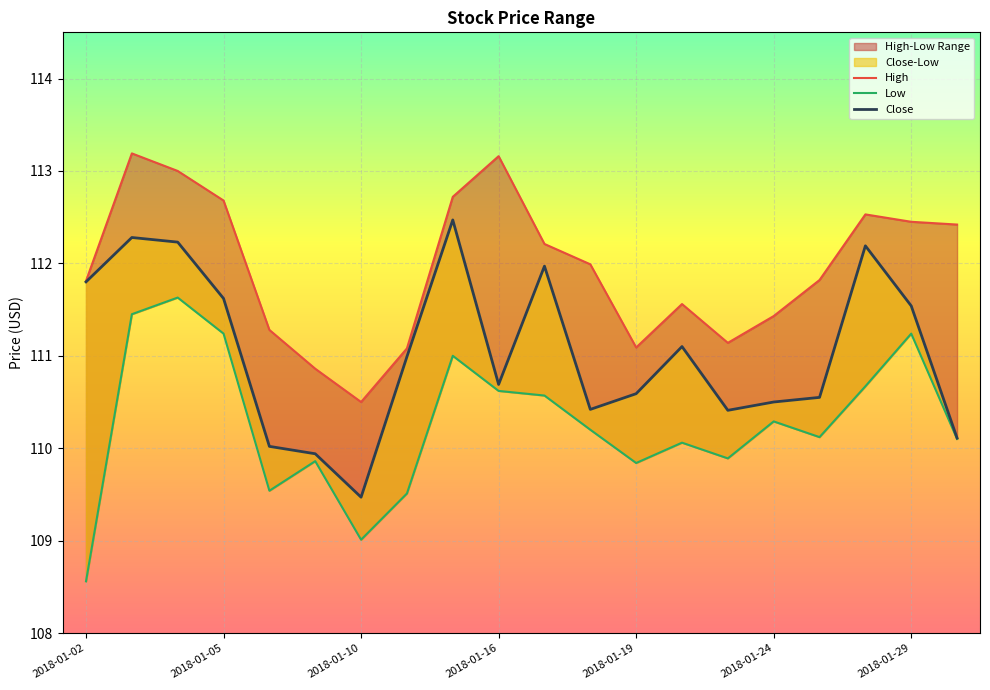

List the series in order of their peak value, highest first.

High, Close, Low